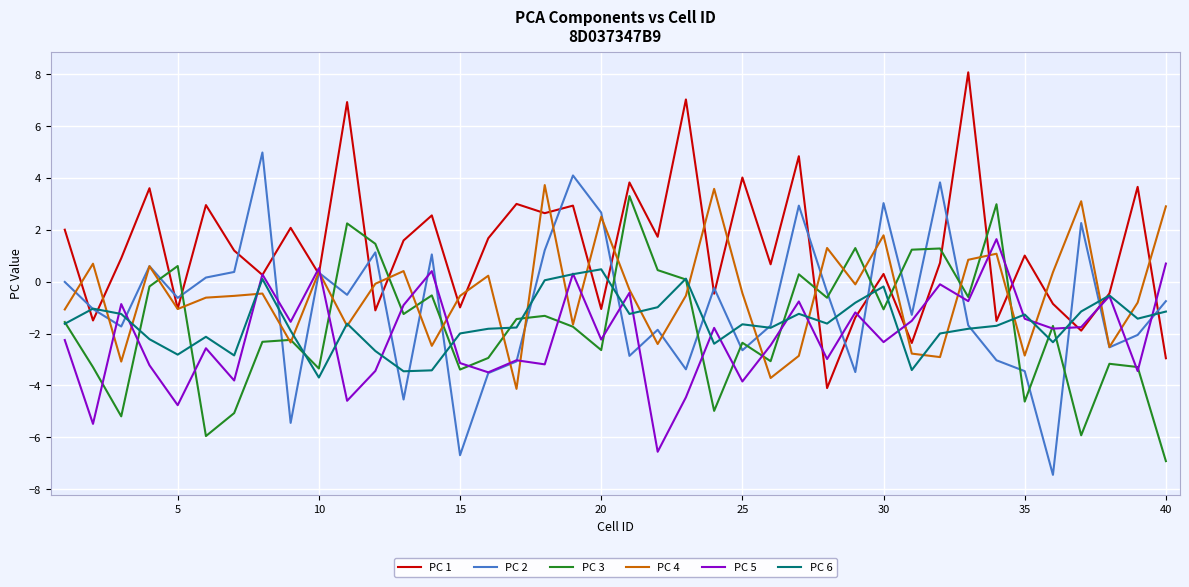

Which series has the largest total across all categories?

PC 1